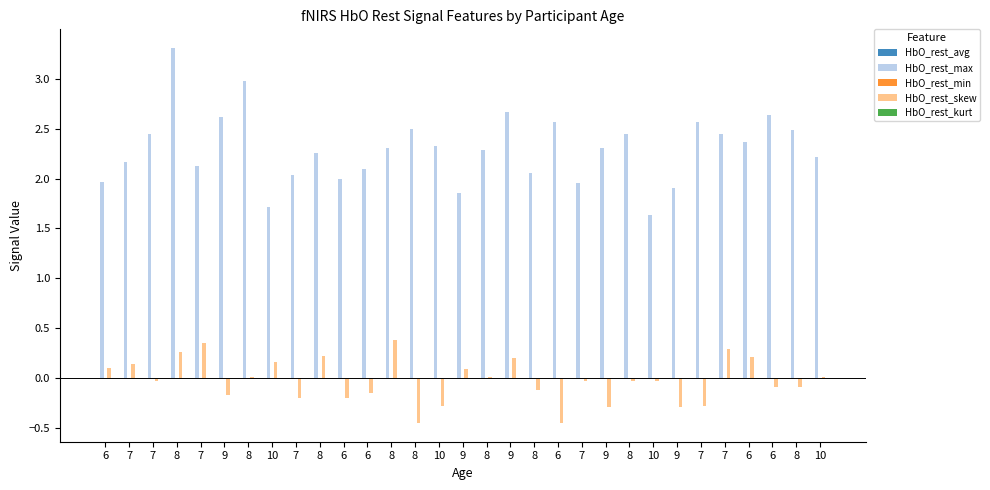

How many groups of bars are there?

31